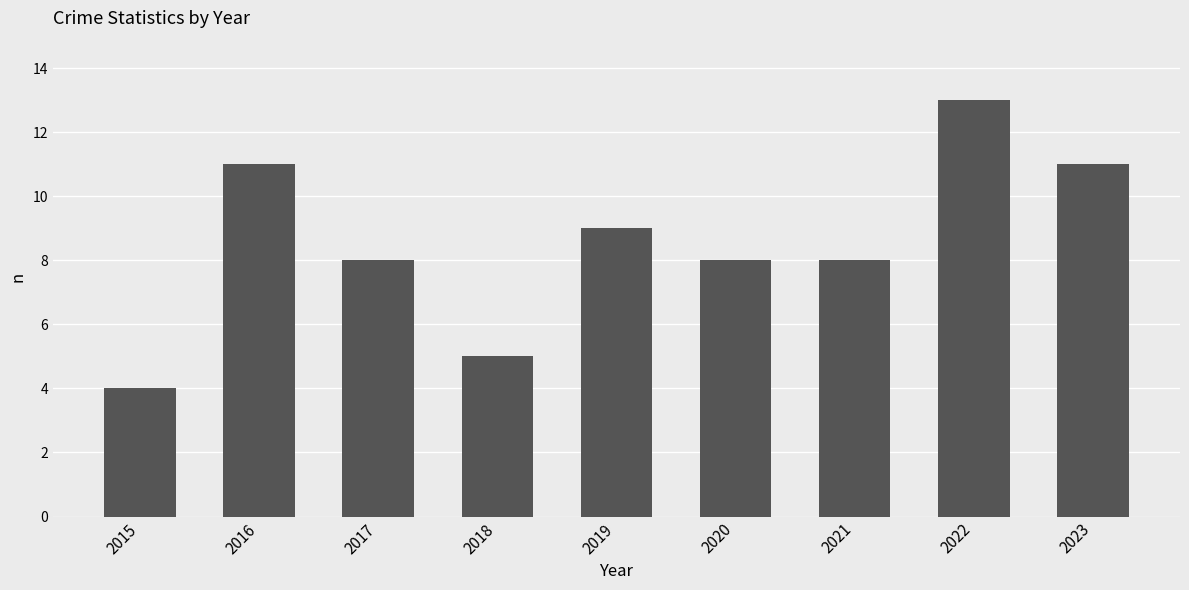

Reading left to right, transcribe all the data shown in this chart.

2015=4	2016=11	2017=8	2018=5	2019=9	2020=8	2021=8	2022=13	2023=11